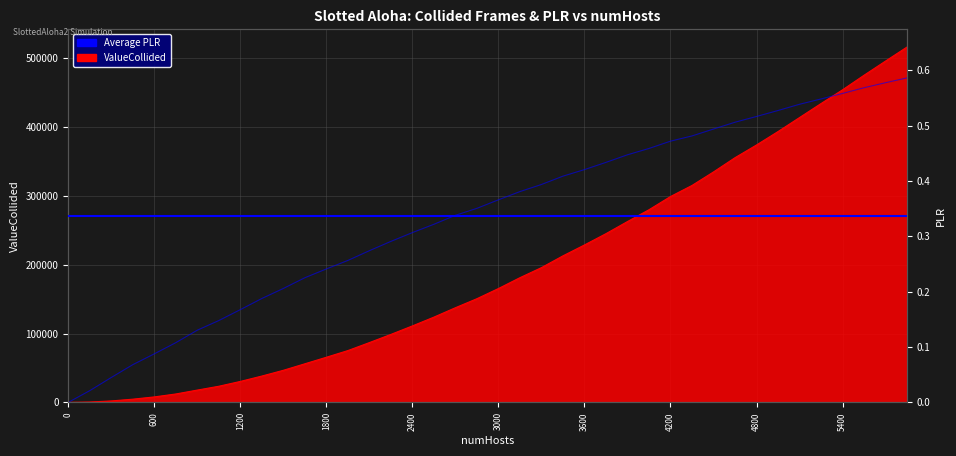

Is it true that PLR equals 0.3 at 1500?

False